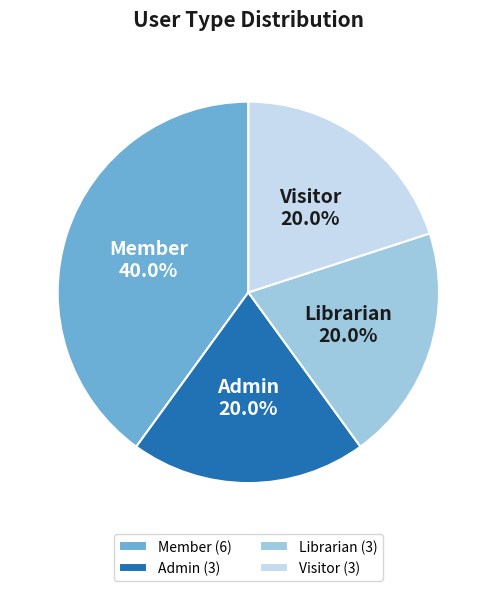

What is the total percentage of Visitor and Member?

60.0%